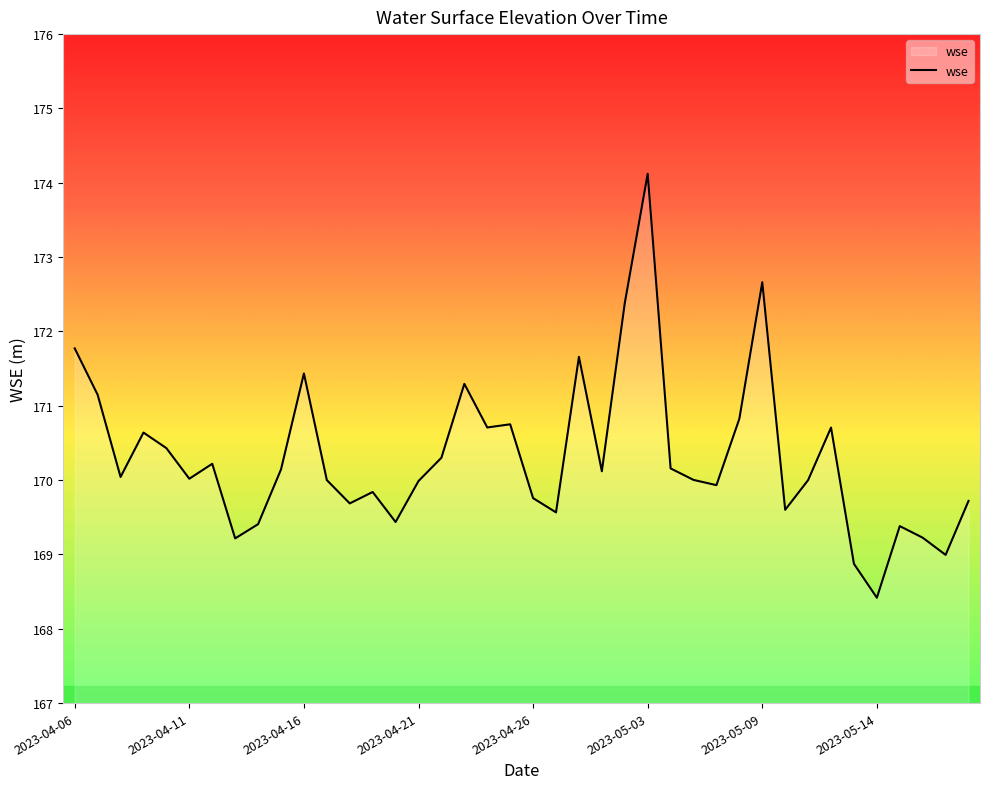

What is the greatest value displayed?

174.1